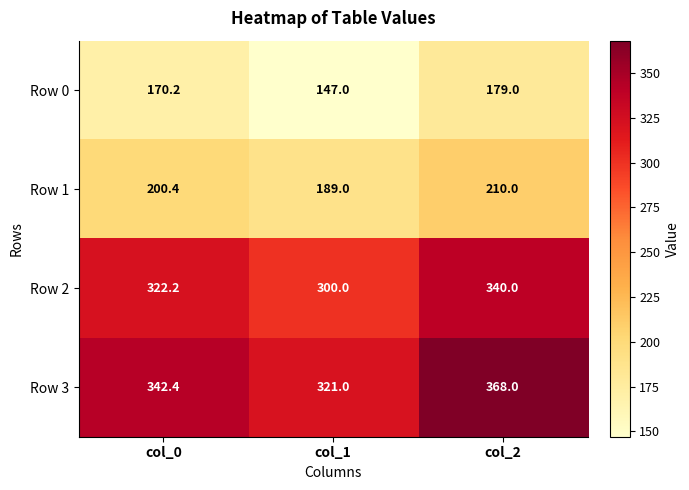

Which series has the largest total across all categories?

Row 3